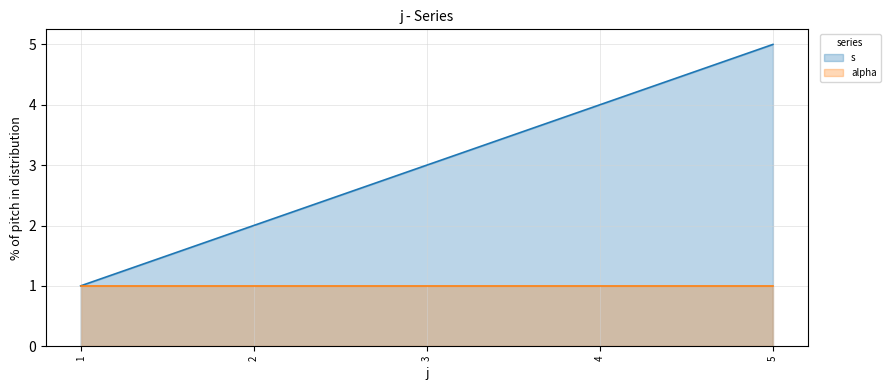

How many lines are shown in the chart?

2